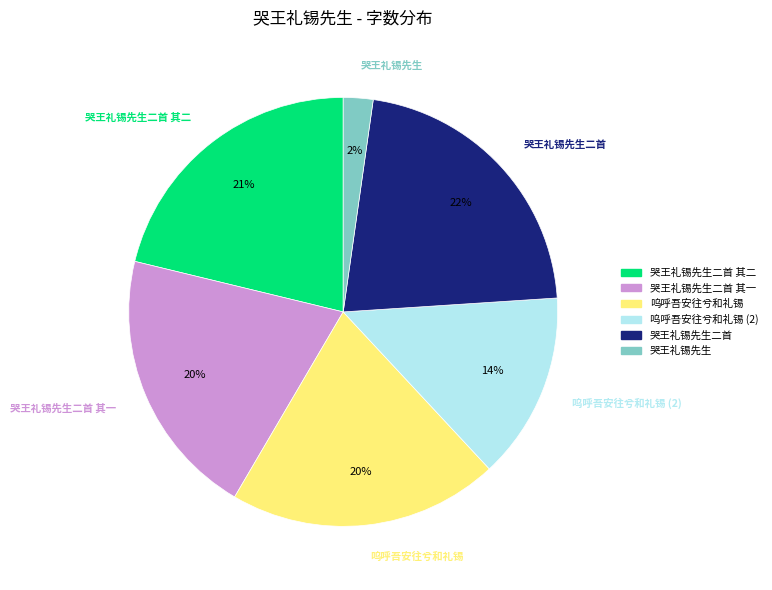

Count the number of slices in the pie.

6